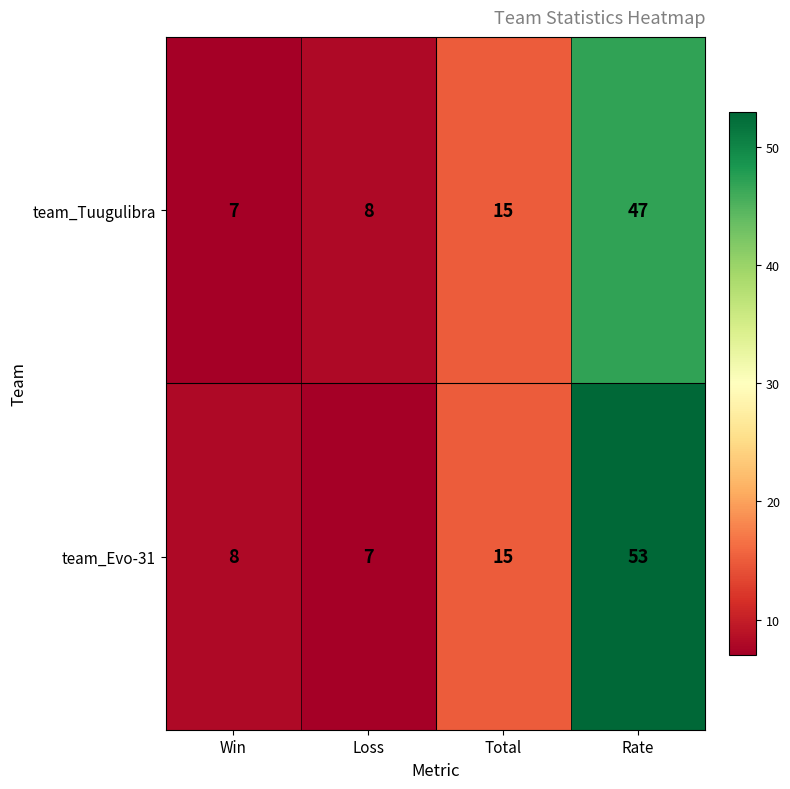

Reading left to right, list all the values displayed in this chart.

team_Tuugulibra: Win=7	Loss=8	Total=15	Rate=47
team_Evo-31: Win=8	Loss=7	Total=15	Rate=53